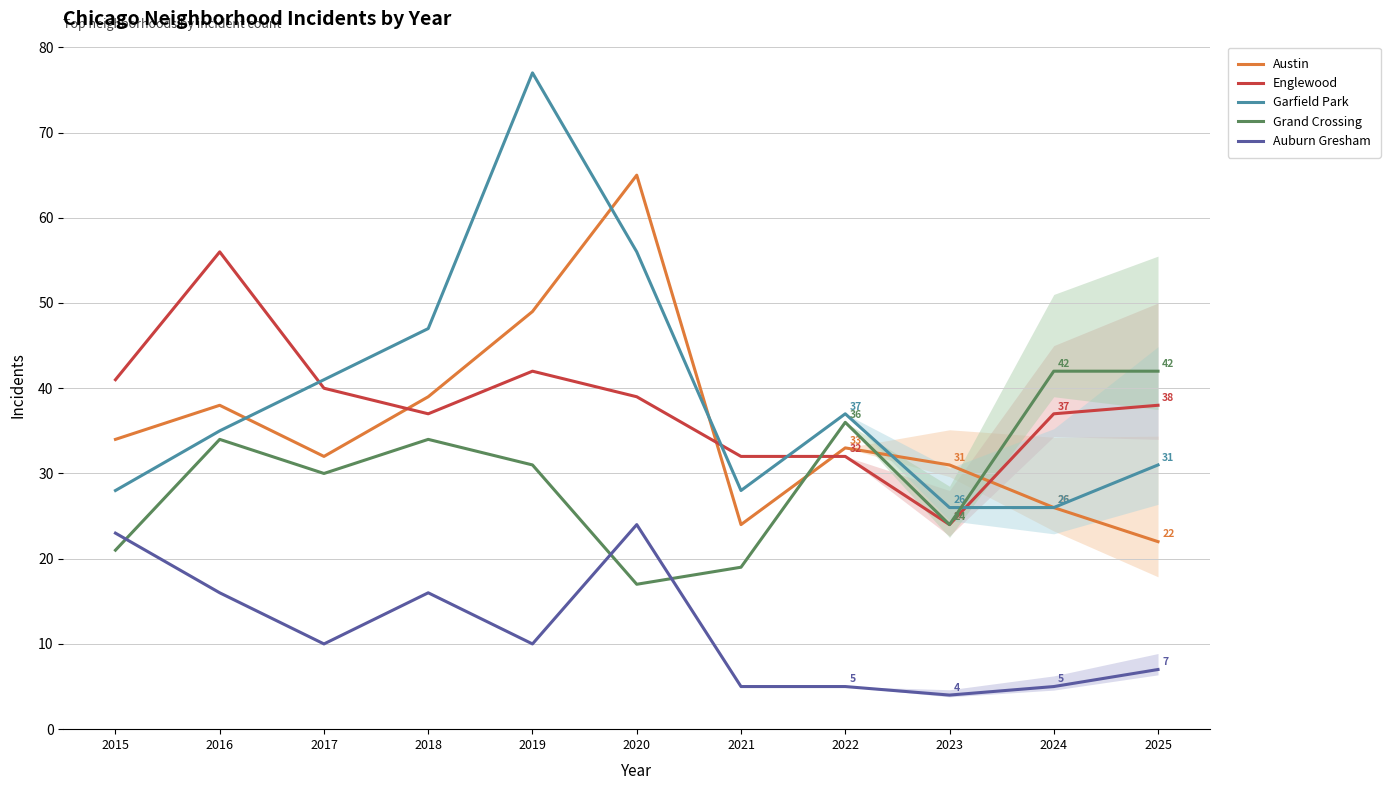

Reading left to right, list all the values displayed in this chart.

Austin: 2015=34	2016=38	2017=32	2018=39	2019=49	2020=65	2021=24	2022=33	2023=31	2024=26	2025=22
Englewood: 2015=41	2016=56	2017=40	2018=37	2019=42	2020=39	2021=32	2022=32	2023=24	2024=37	2025=38
Garfield Park: 2015=28	2016=35	2017=41	2018=47	2019=77	2020=56	2021=28	2022=37	2023=26	2024=26	2025=31
Grand Crossing: 2015=21	2016=34	2017=30	2018=34	2019=31	2020=17	2021=19	2022=36	2023=24	2024=42	2025=42
Auburn Gresham: 2015=23	2016=16	2017=10	2018=16	2019=10	2020=24	2021=5	2022=5	2023=4	2024=5	2025=7